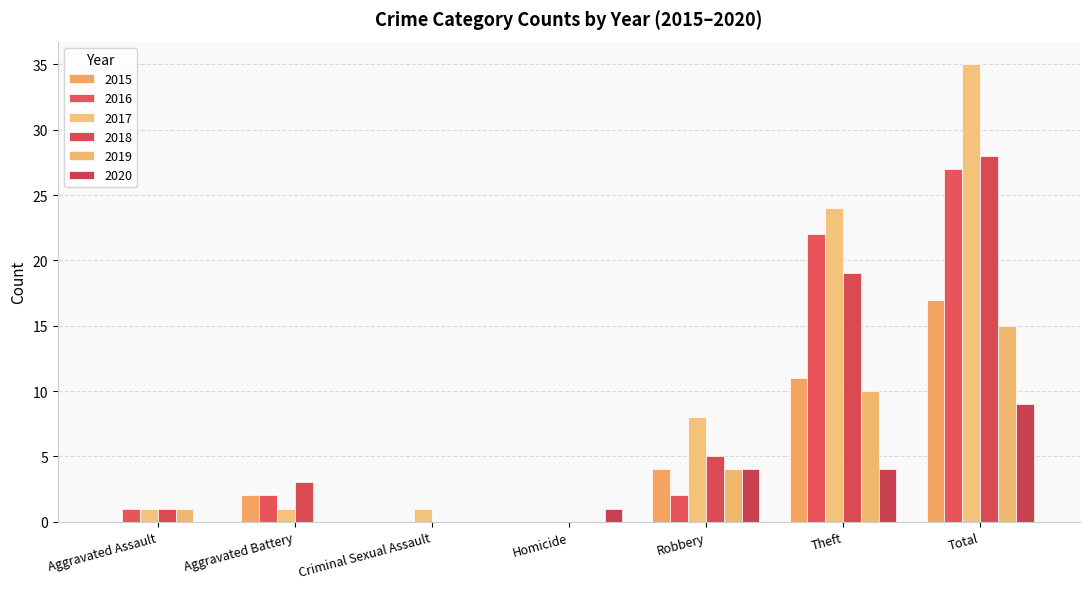

Is the value of 2015 at Robbery greater than the value of 2018 at Homicide?

Yes